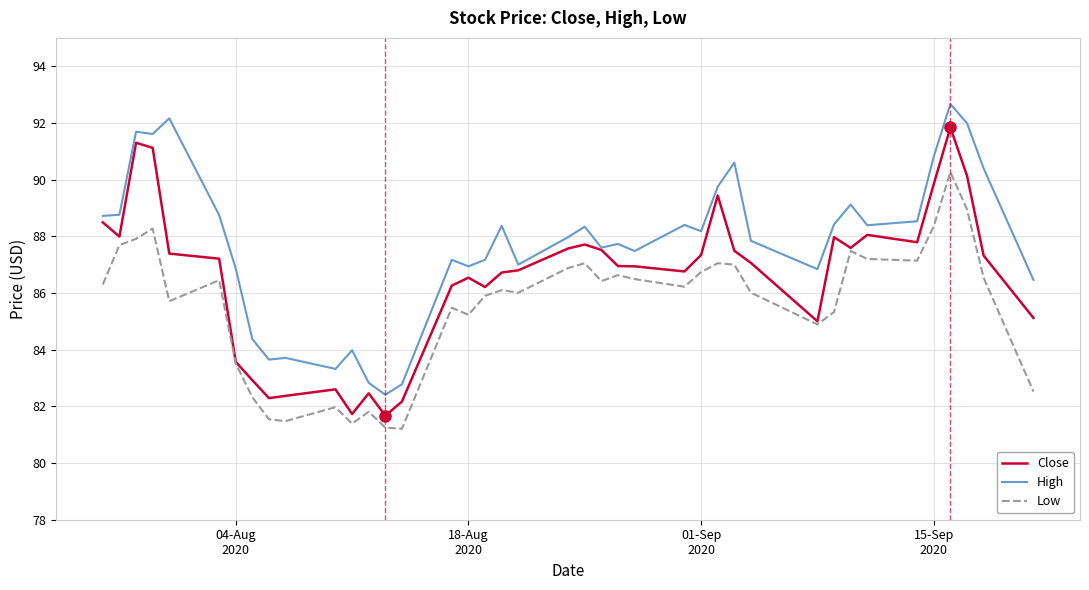

What is the smallest value displayed?

81.2